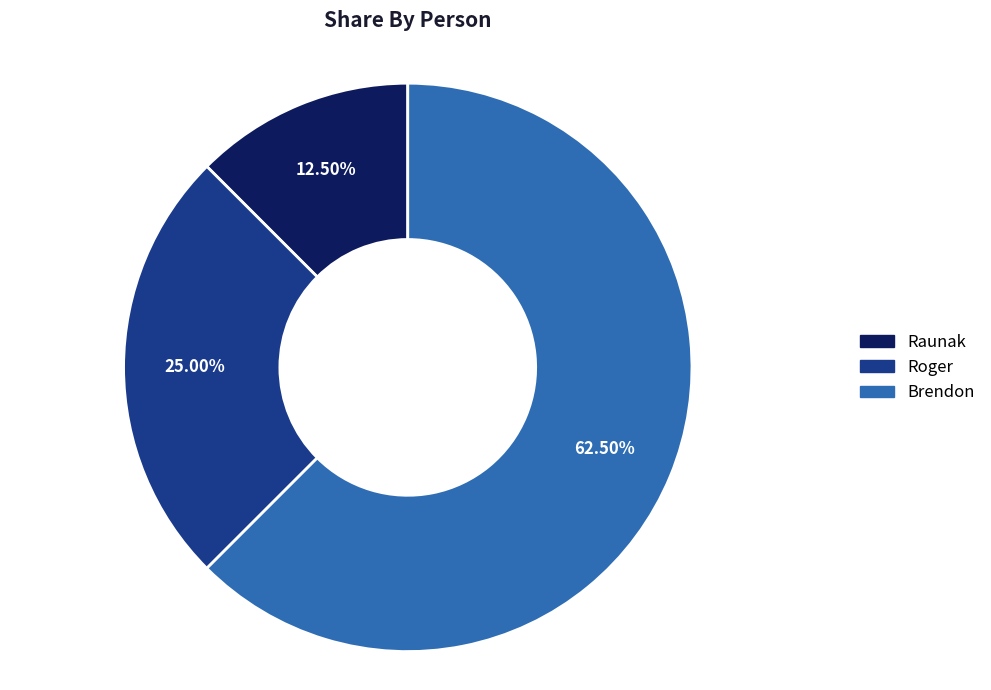

True or false: Roger accounts for 25% of the total.

True